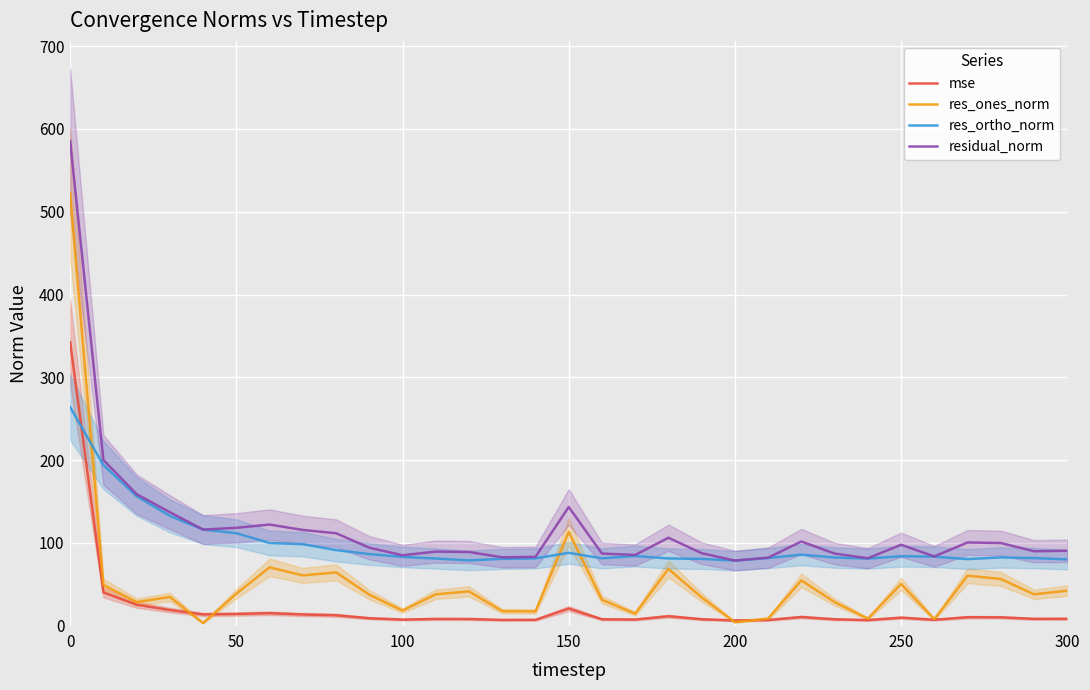

True or false: residual_norm and res_ortho_norm cross at least once.

False